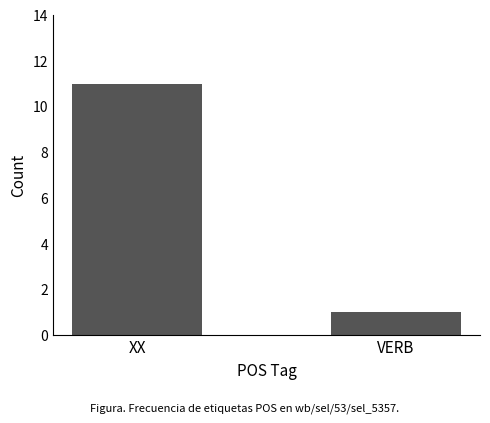

What is the value of the 1st bar from the left?

11